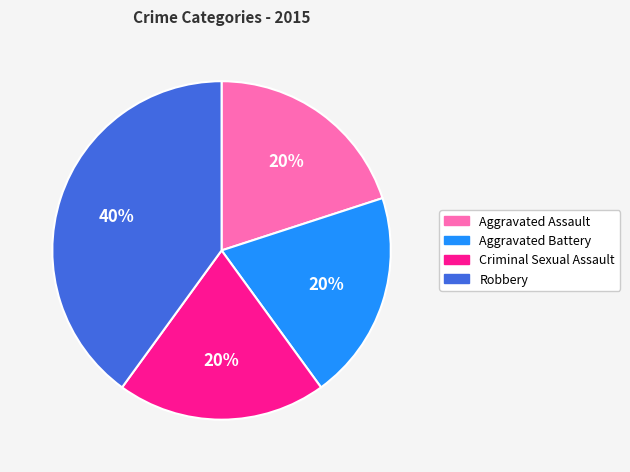

Does any single category account for the majority?

No